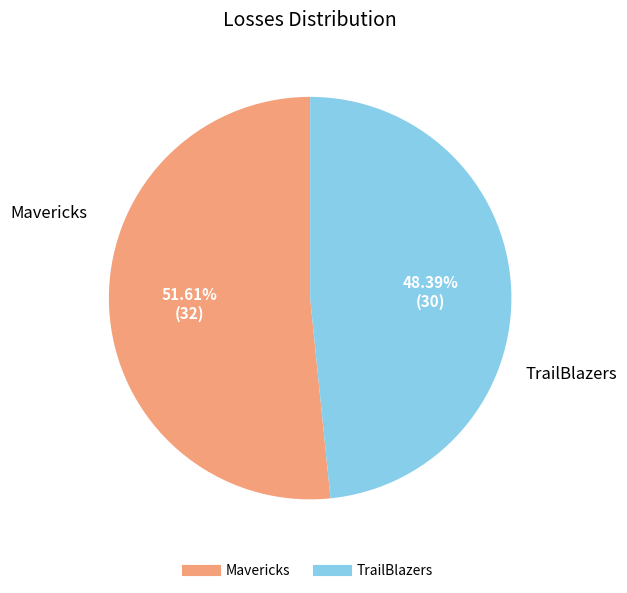

Is it true that Mavericks is 58% of the pie?

False